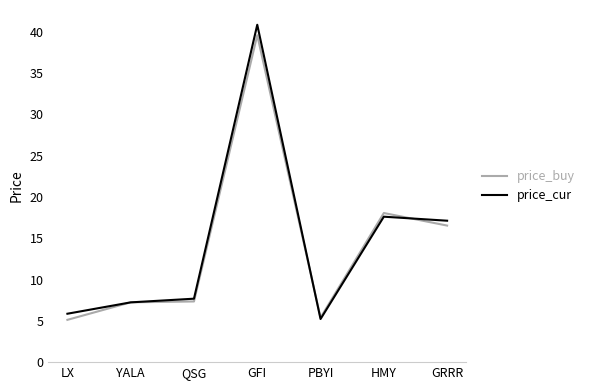

At which category is the sum across all series the highest?

GFI